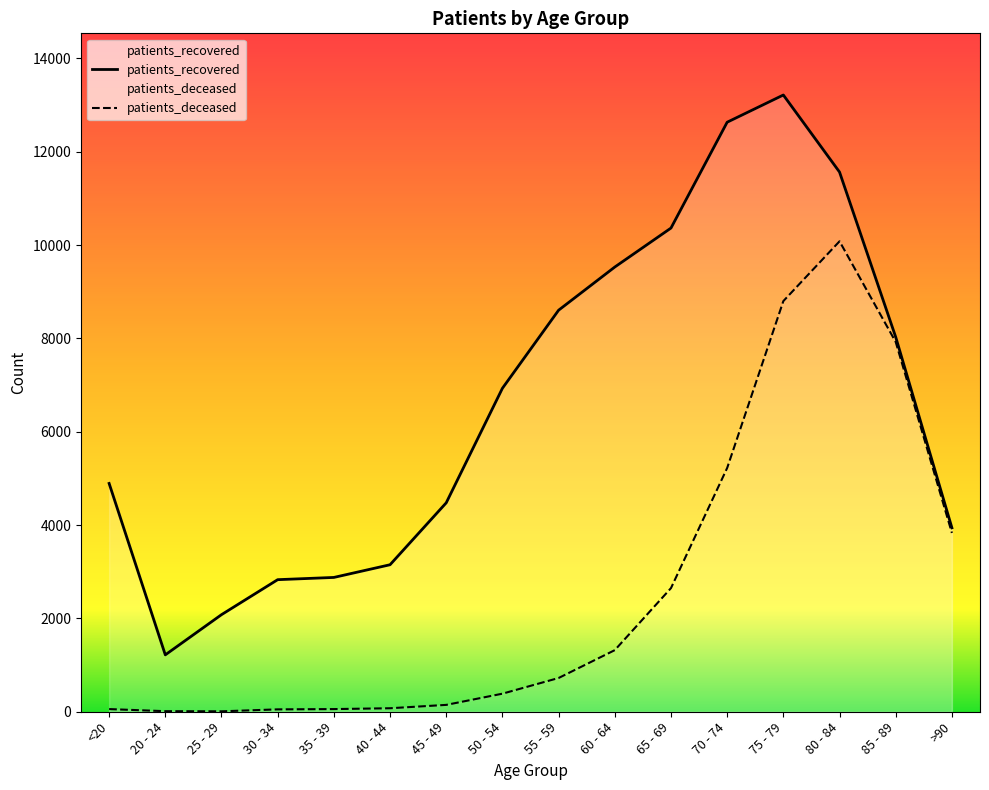

What are all the series names shown in the legend?

patients_deceased, patients_recovered